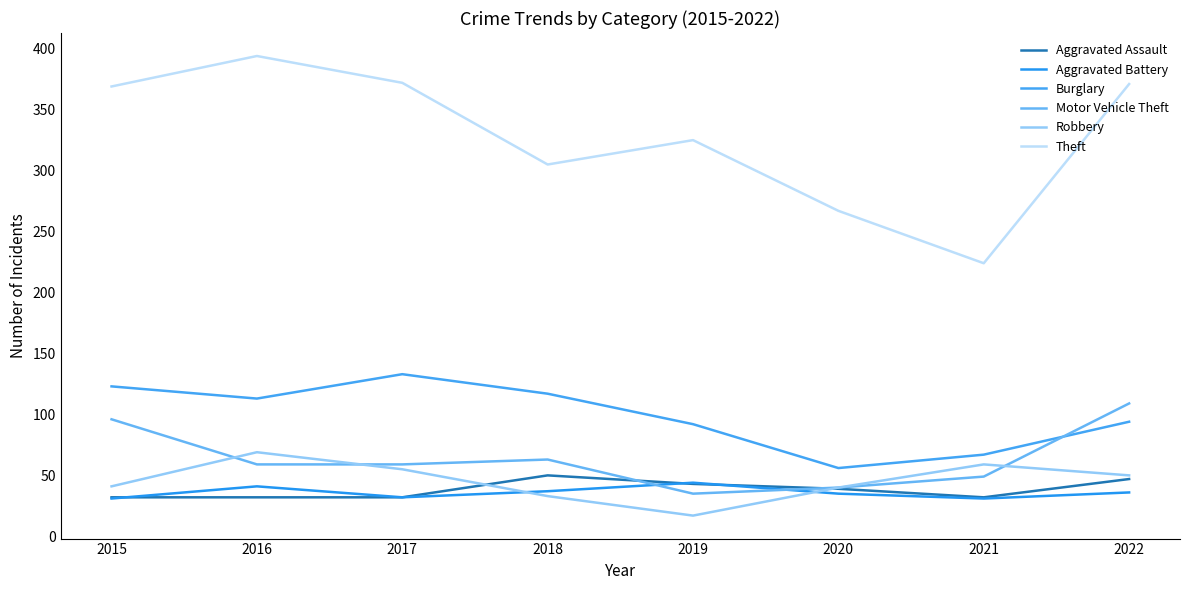

True or false: Aggravated Assault and Burglary cross at least once.

False